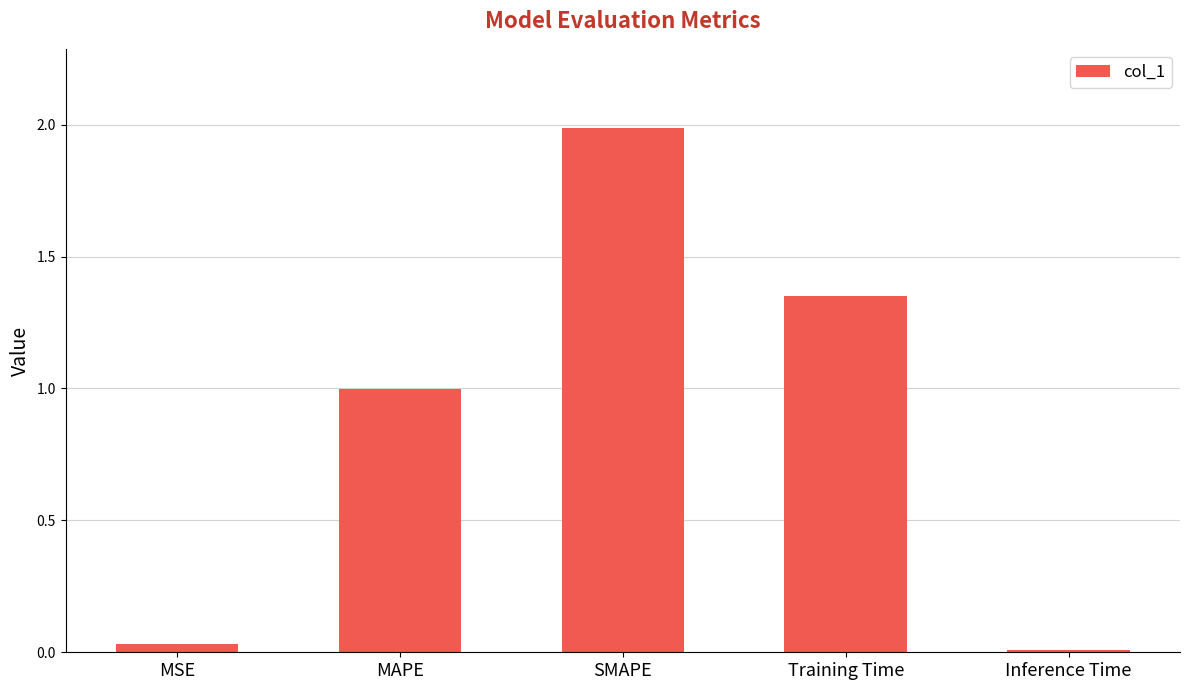

The chart shows a value of 0.0 at Inference Time. True or false?

True